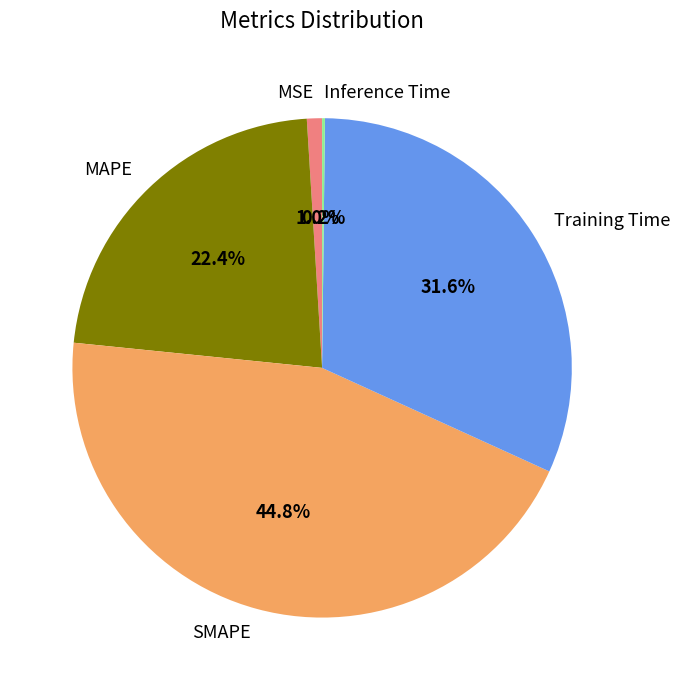

To the nearest percent, what is the difference between the largest and smallest slice percentages?

45%